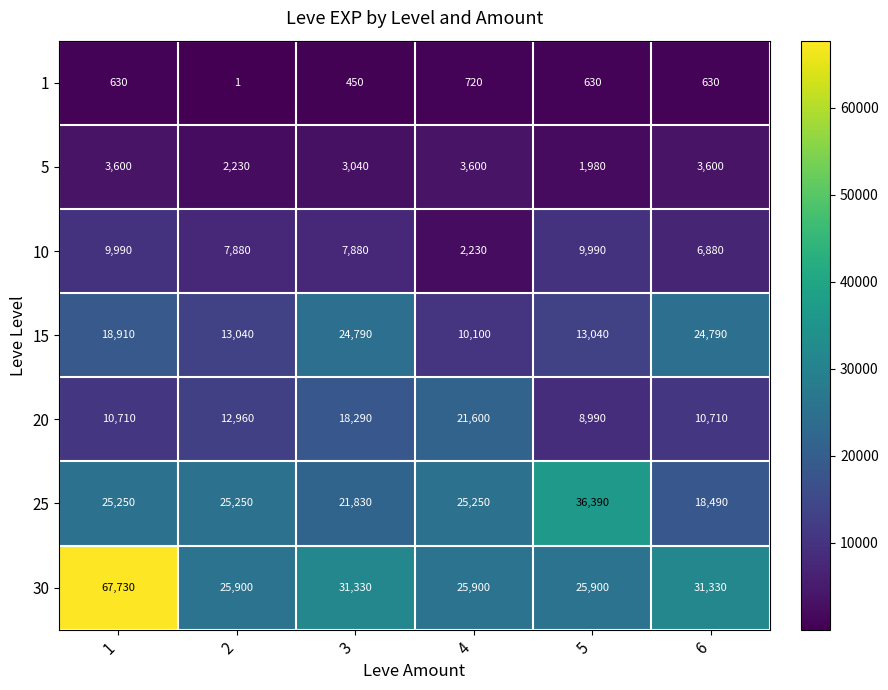

At which label is 5 closest to 2790?

3